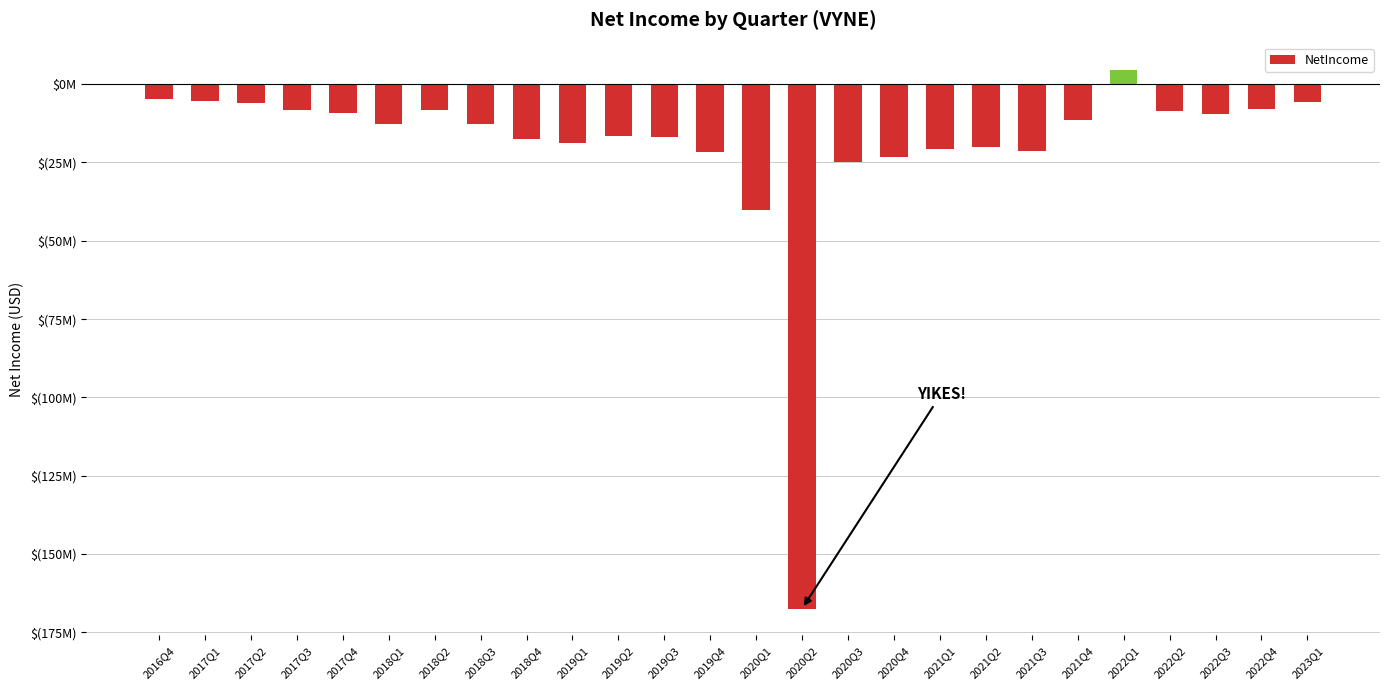

True or false: the data shows -18873000 at 2019Q1.

True